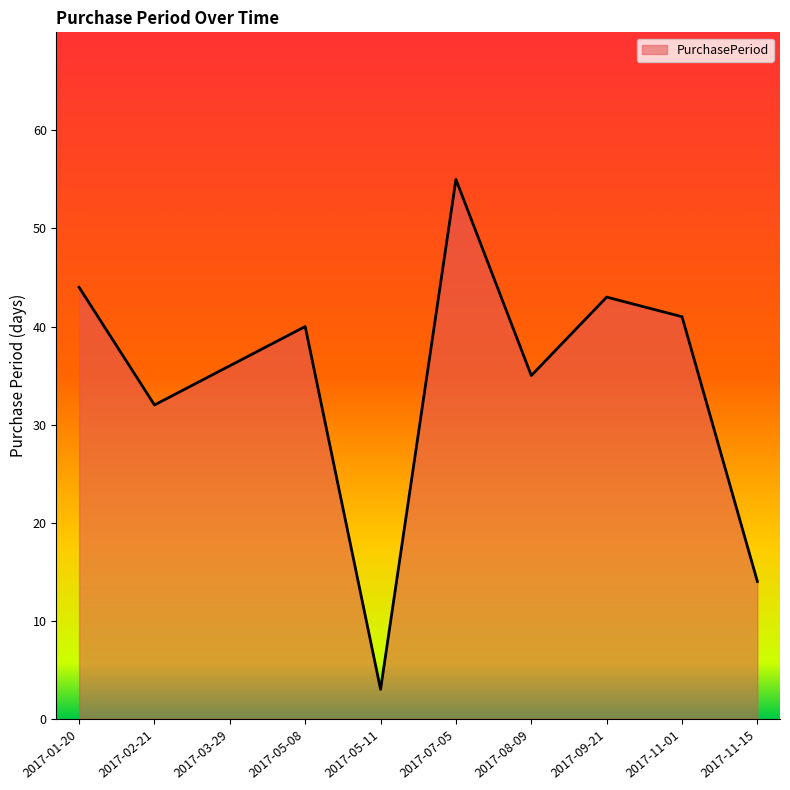

What value does the data have at 2017-07-05, to the nearest 10?

60